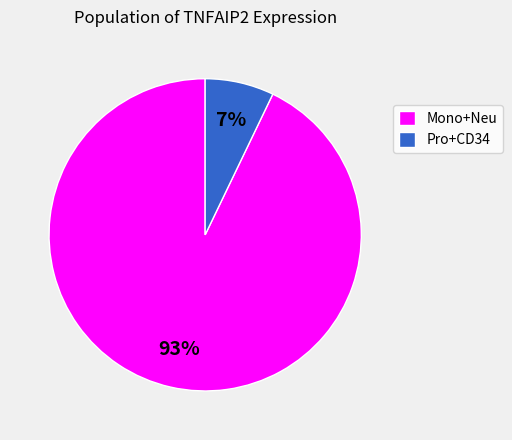

Combined, do Mono+Neu and Pro+CD34 account for over 50%?

Yes